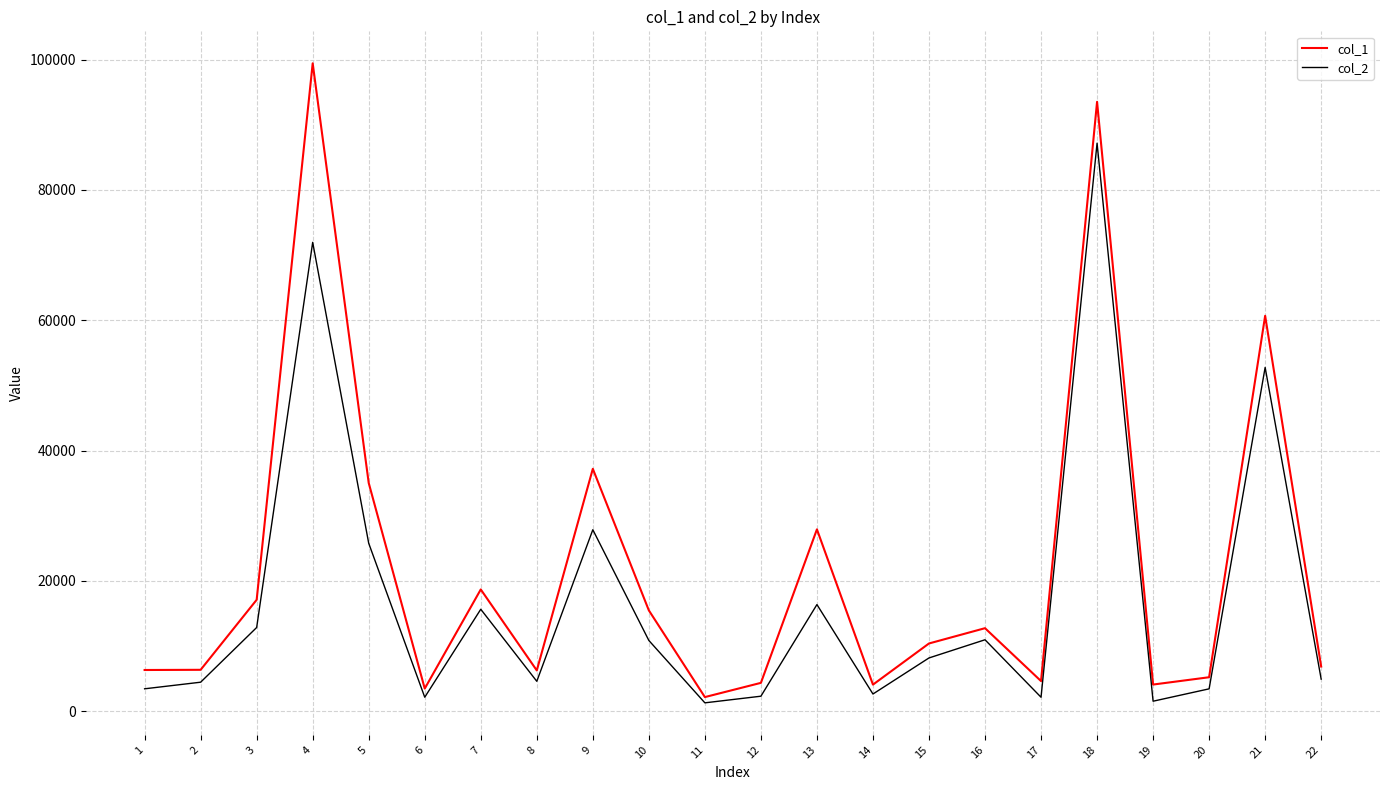

What is the average value of the col_2 series?

16956.8